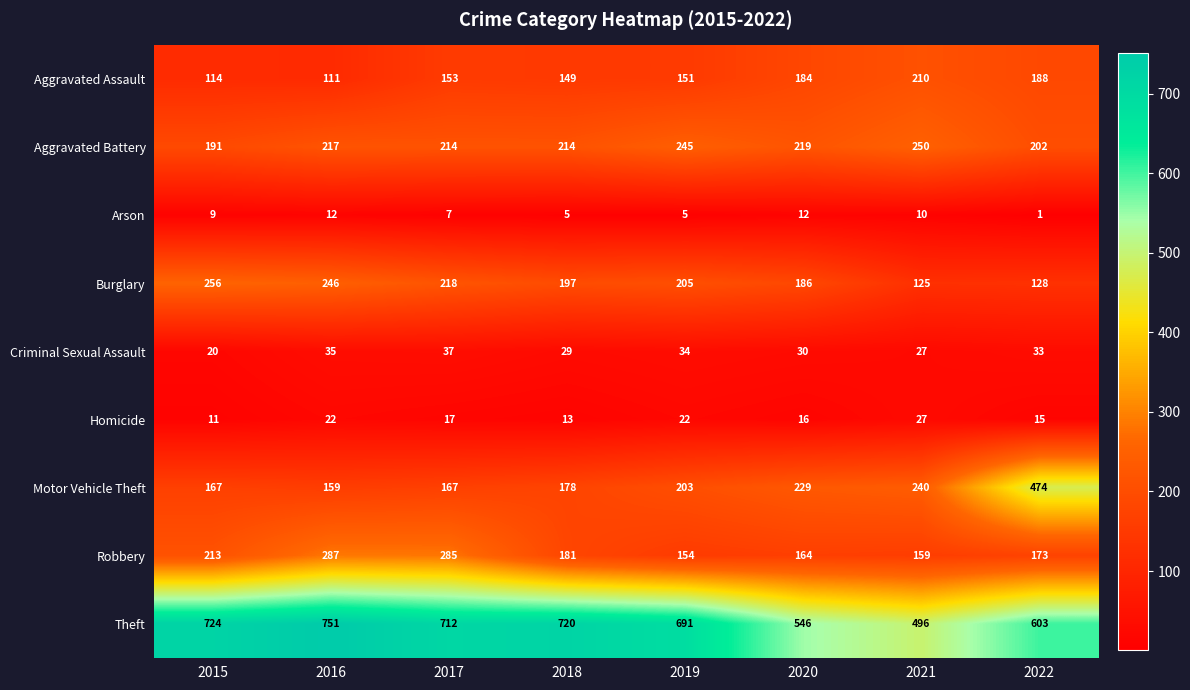

Rank the series at 2017 from lowest to highest value.

Arson, Homicide, Criminal Sexual Assault, Aggravated Assault, Motor Vehicle Theft, Aggravated Battery, Burglary, Robbery, Theft